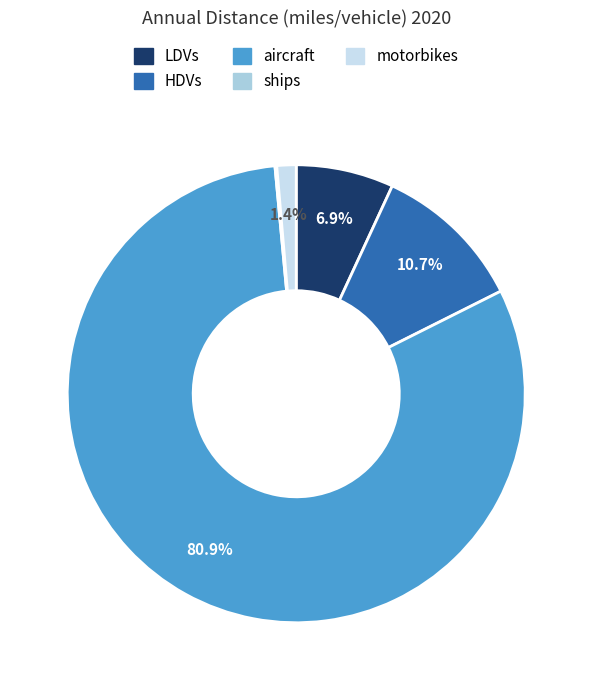

The LDVs slice represents 1% of the pie. True or false?

False